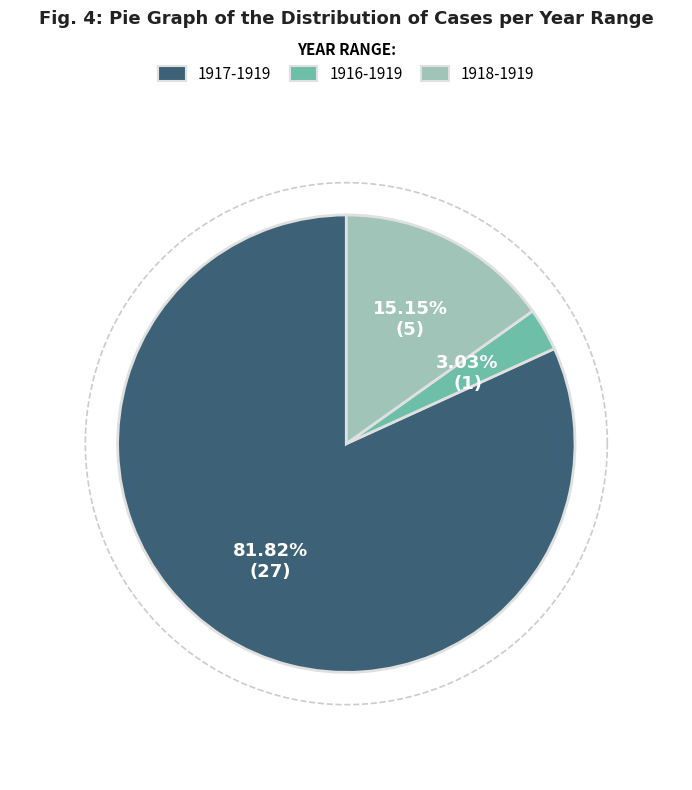

Between 1918-1919 and 1916-1919, which is larger?

1918-1919